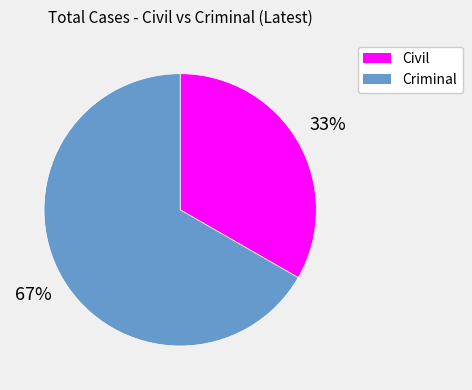

To the nearest percent, what is the combined percentage of Criminal and Civil?

100%